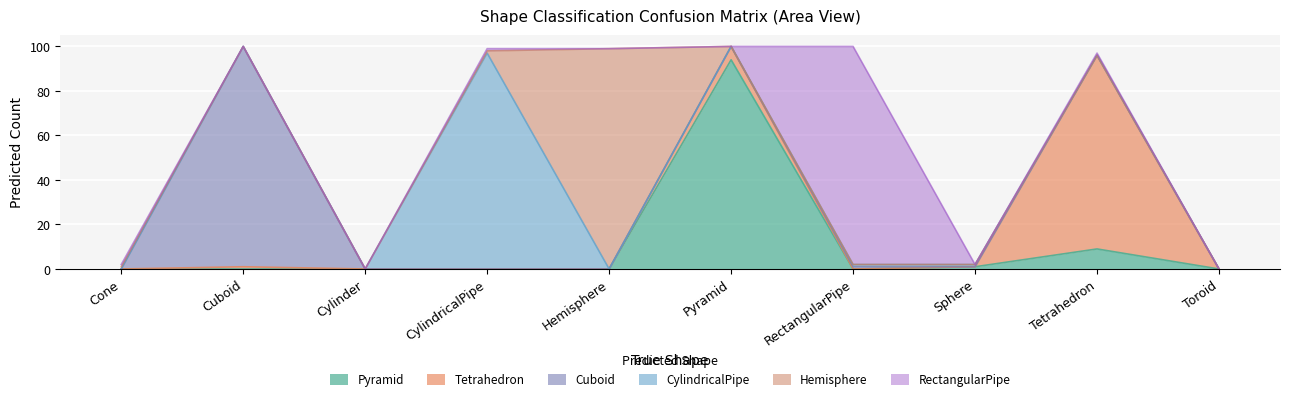

The Hemisphere series shows 99 at Hemisphere. True or false?

True